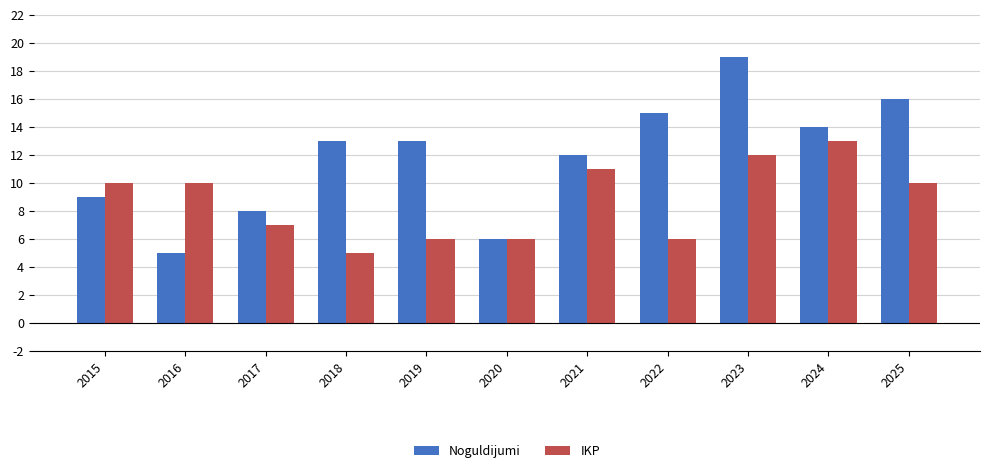

List the series in order of their overall mean, lowest first.

IKP, Noguldijumi